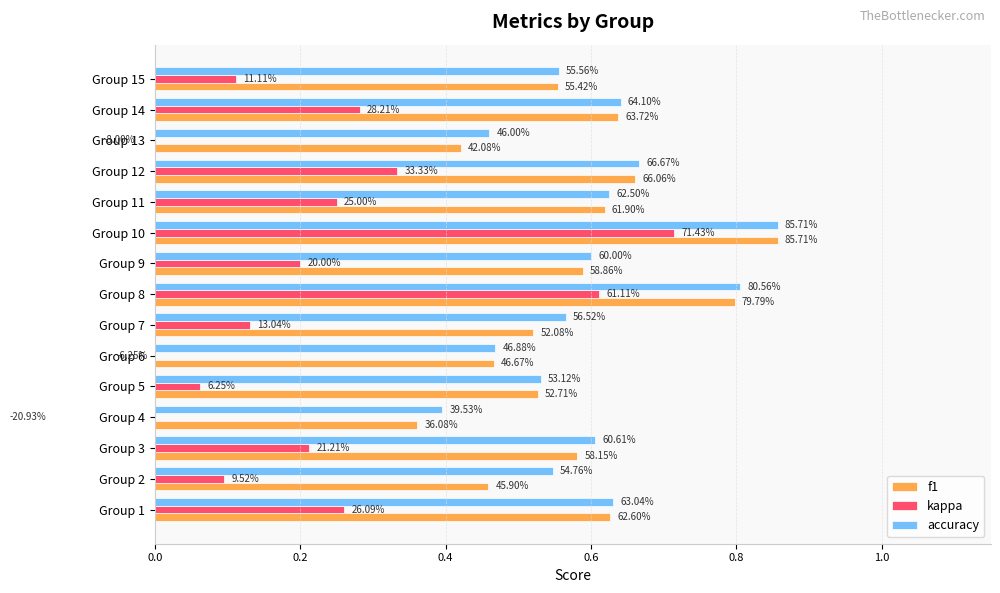

How many distinct data groups are displayed?

3